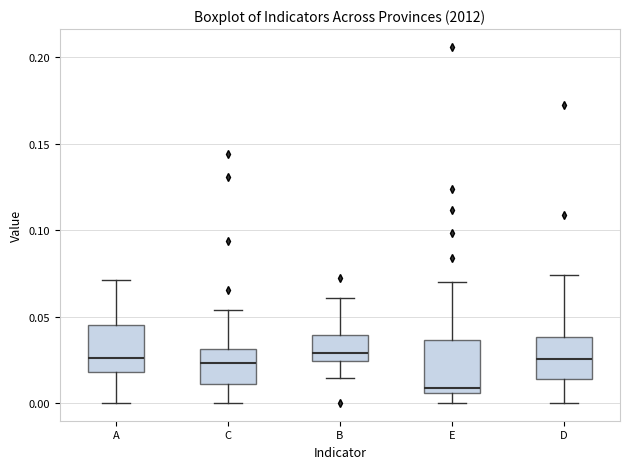

Where is the upper edge of the box for A on the y-axis? The values are not printed on the chart, so give them approximately, as read against the axis.

0.045